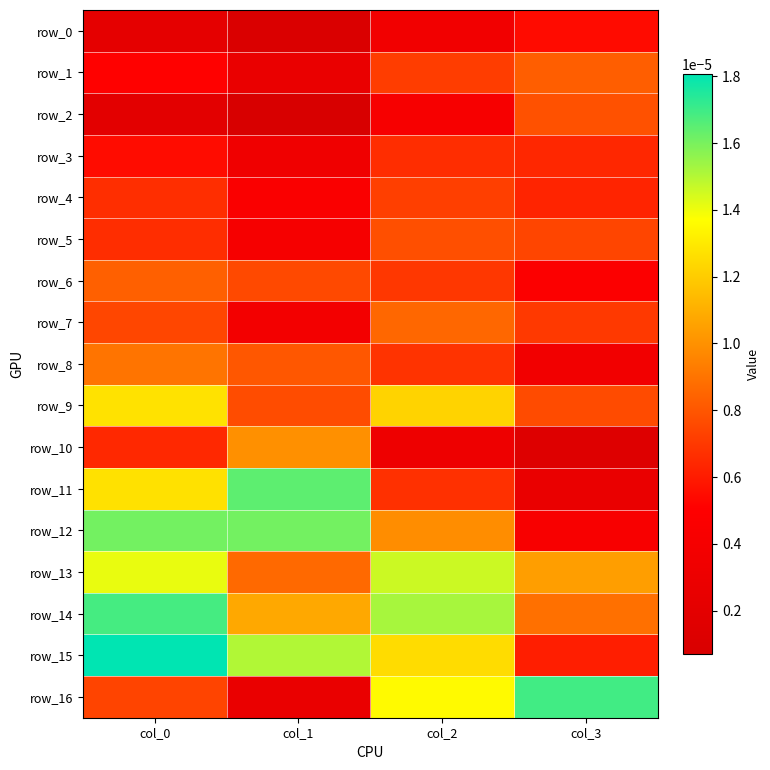

Is it true that row_3 equals 0.0 at col_0?

False